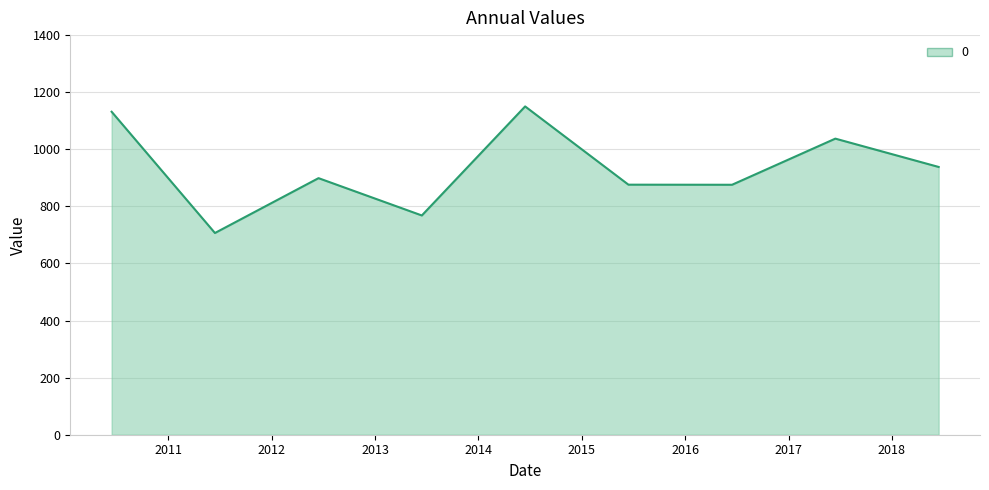

What is the difference between the maximum and minimum values?

443.4